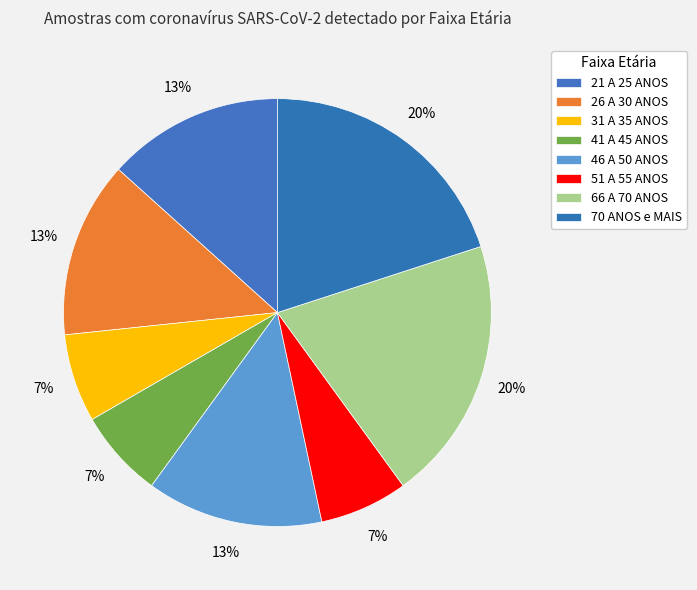

What is the largest slice in the pie chart?

66 A 70 ANOS